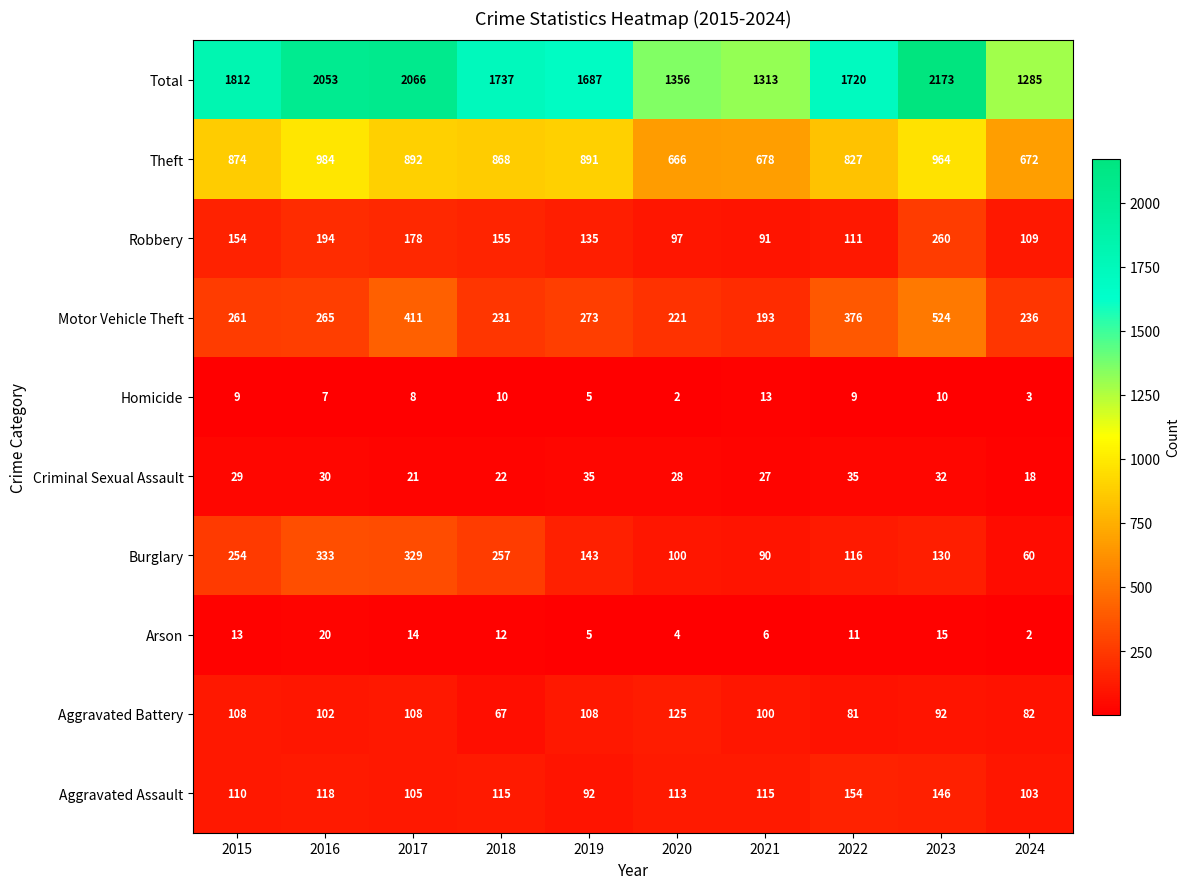

What is the approximate value of Aggravated Assault at 2015?

110